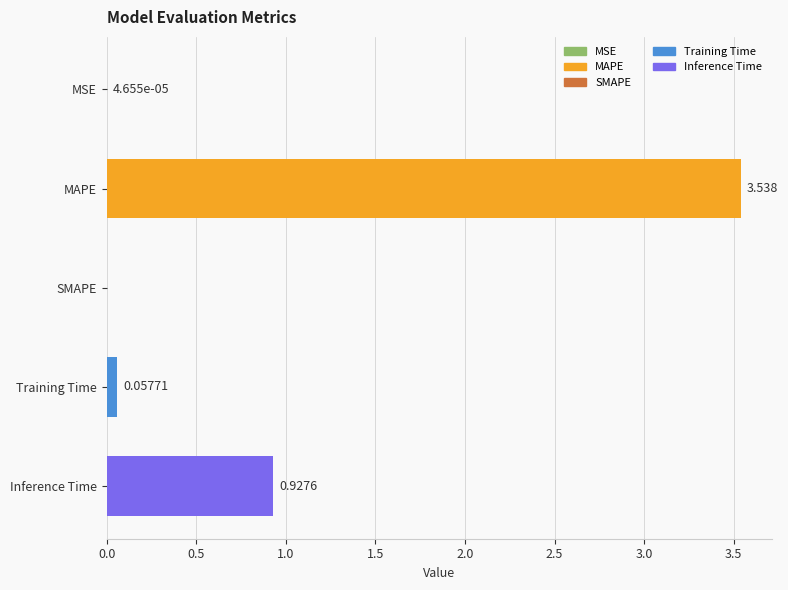

Are the bars horizontal?

Yes